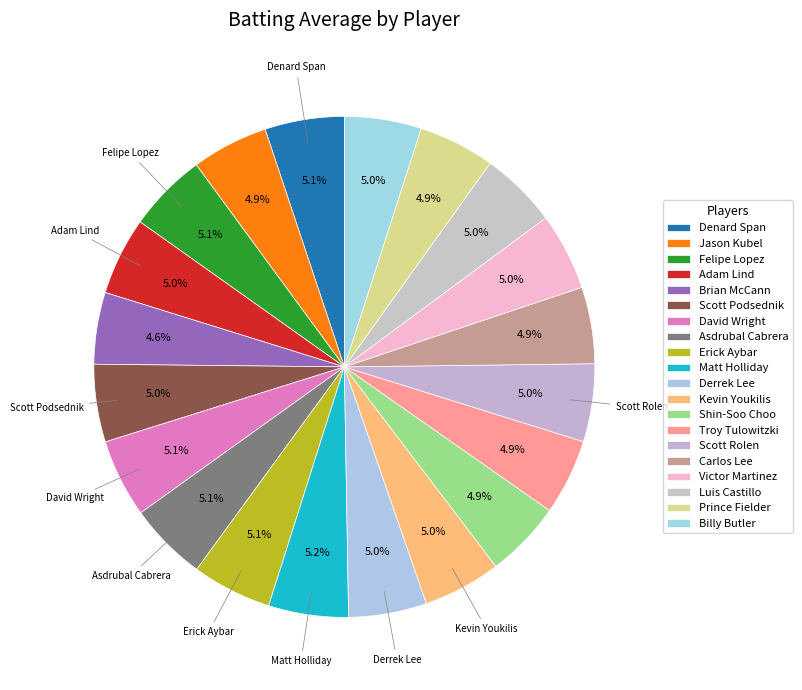

How many slices are in this pie chart?

20